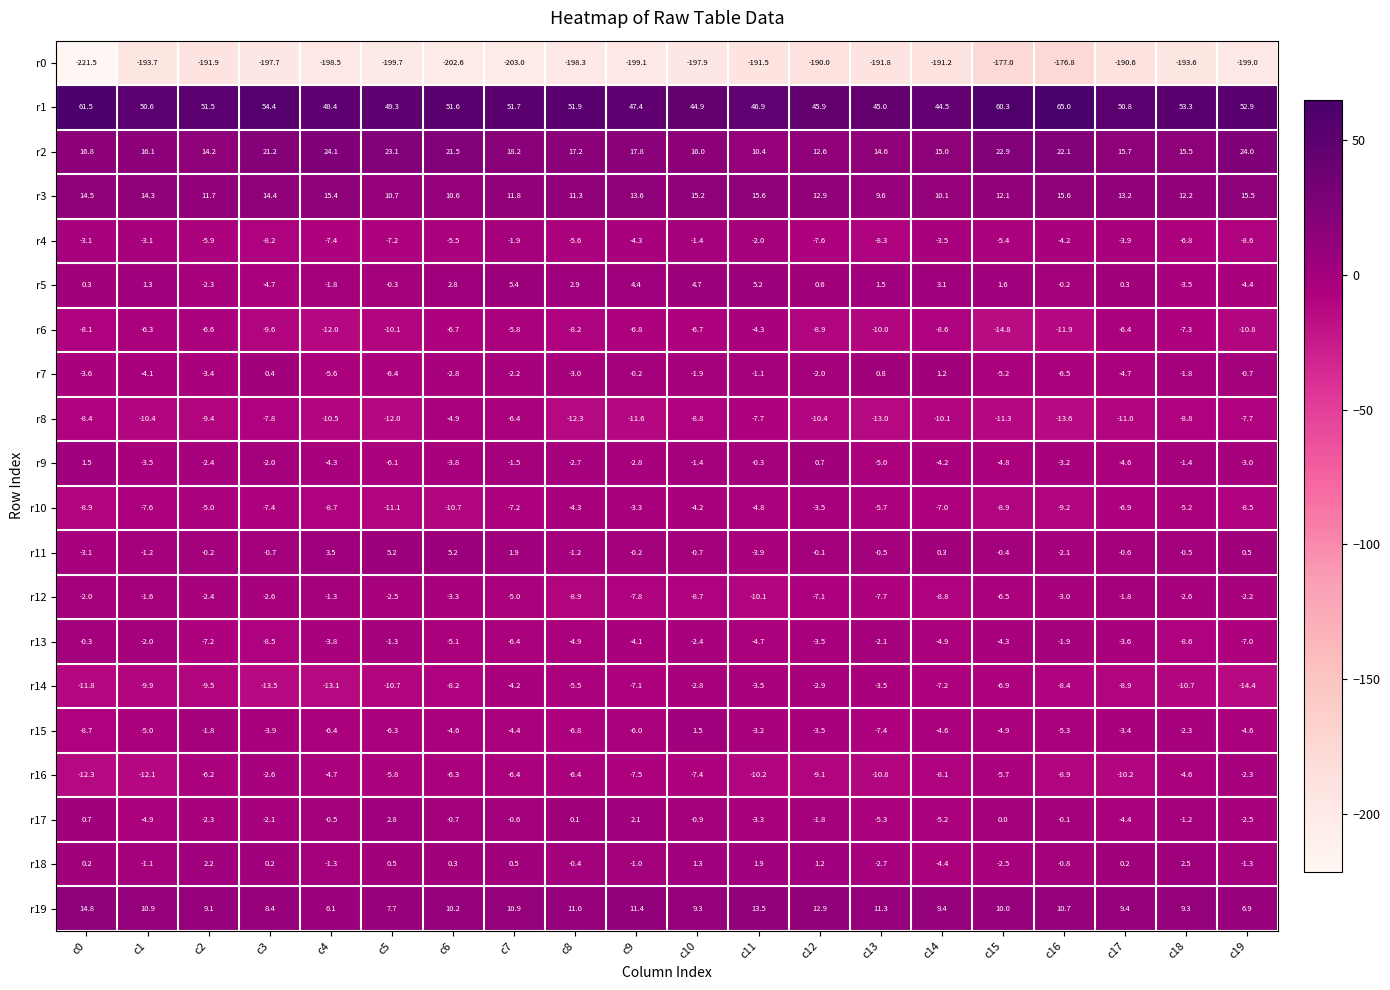

What is the maximum value shown in the chart?

65.0